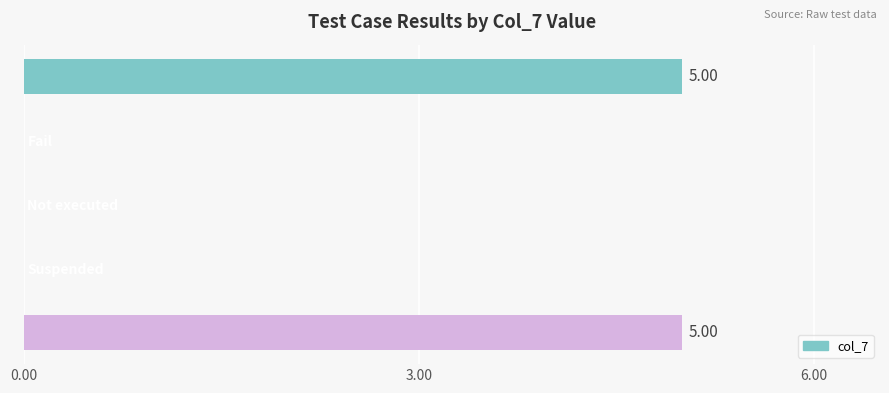

How many values are between 0 and 5?

5